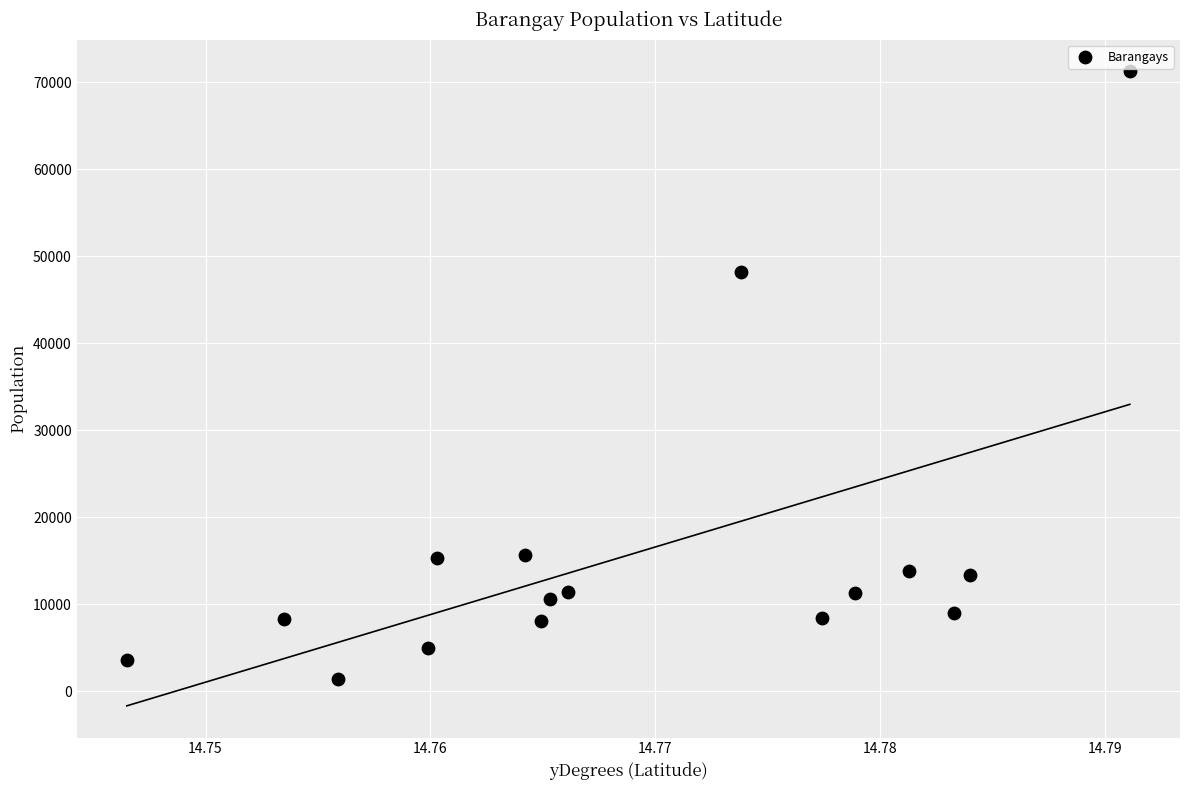

What Y value in the scatter plot is closest to 36338?

48184